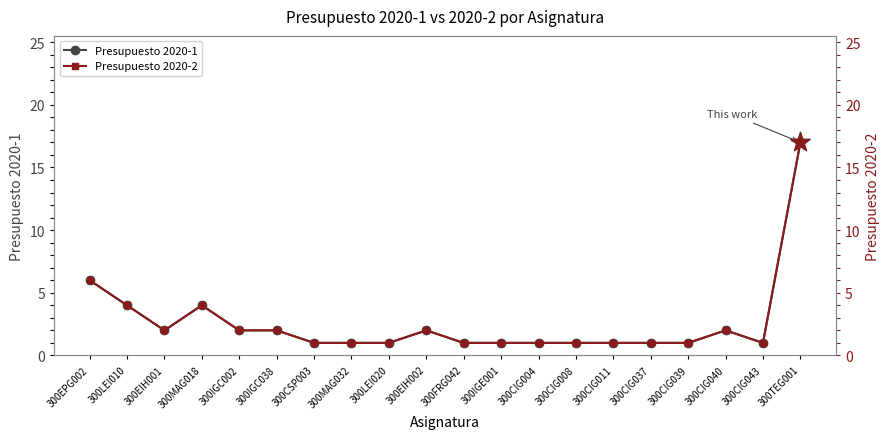

At how many categories does at least one series exceed 6?

1